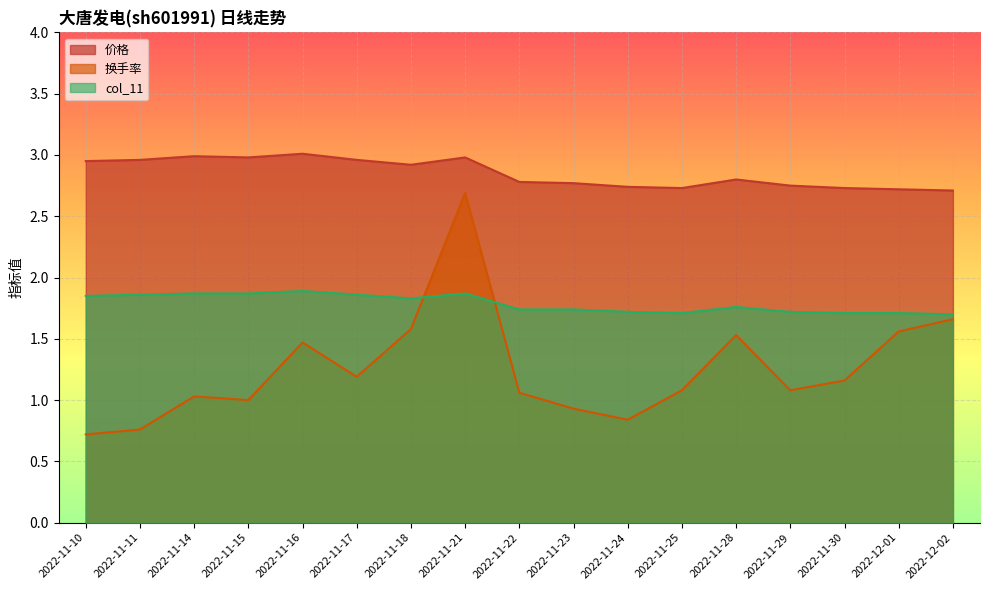

How many lines are shown in the chart?

3